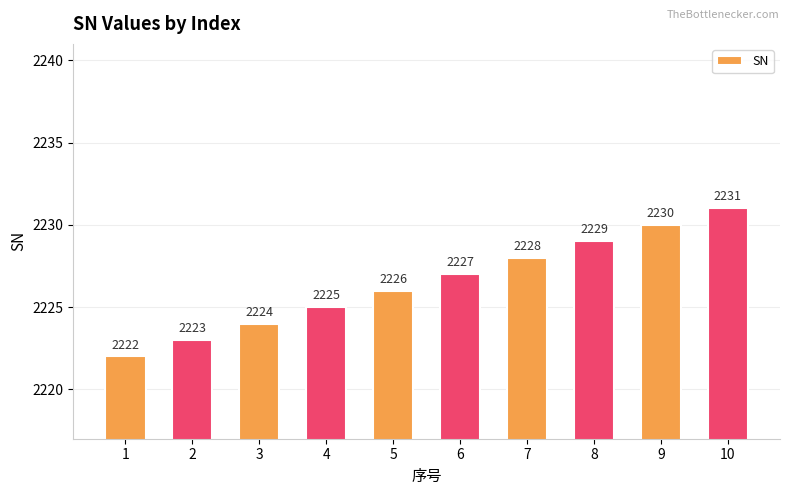

What is the greatest value displayed?

2231